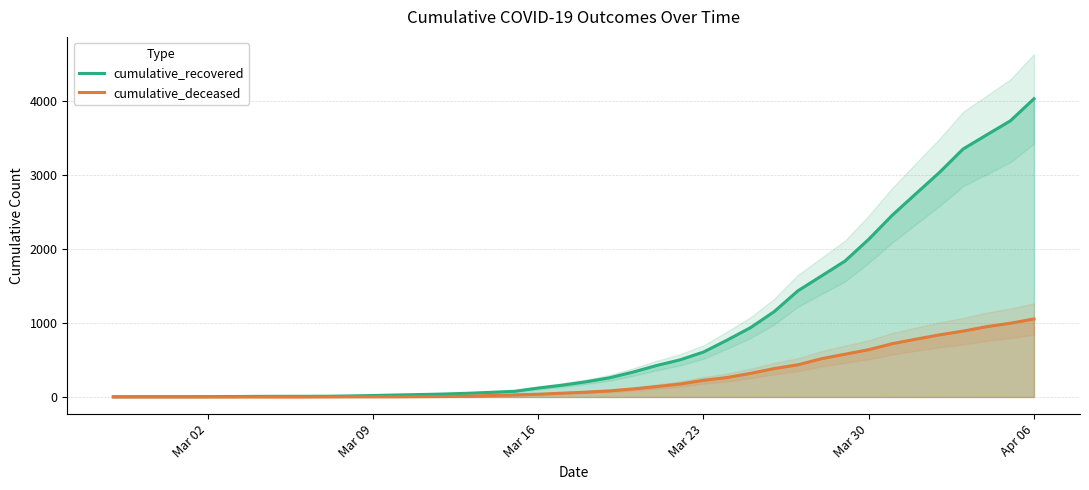

At how many categories does at least one series exceed 1310?

11